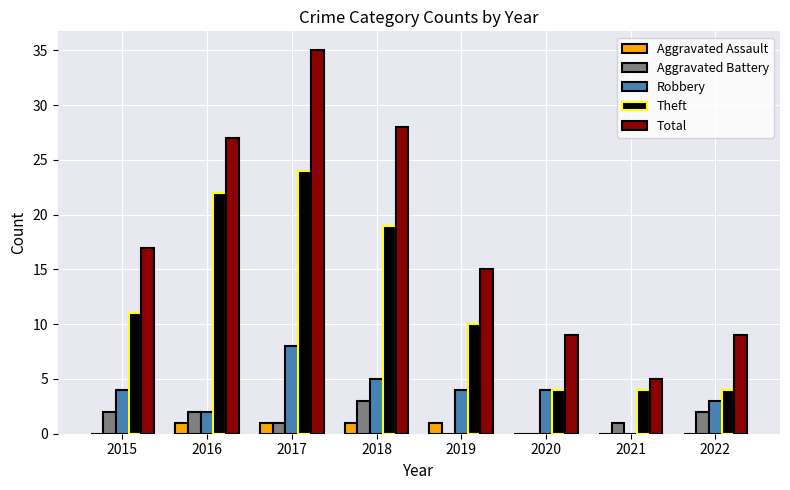

What is the sum of all Total values?

145